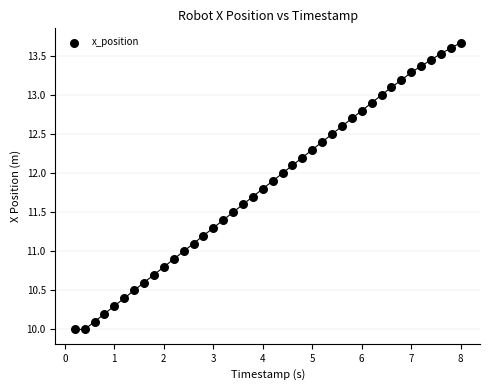

What is the range of Y values (max minus min)?

3.7